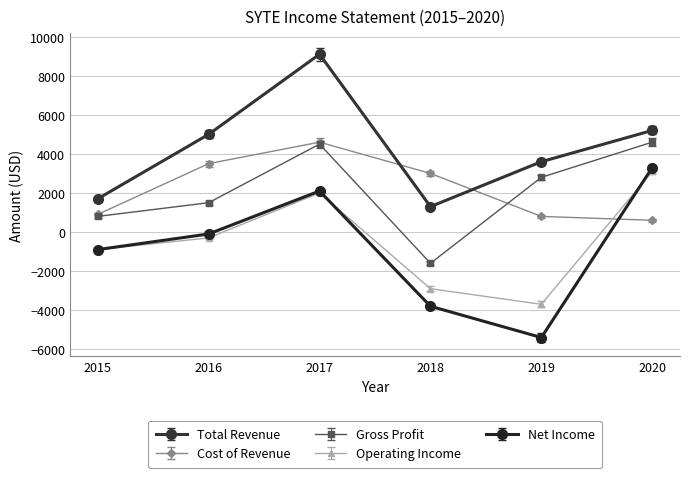

Count the number of categories in the chart.

6